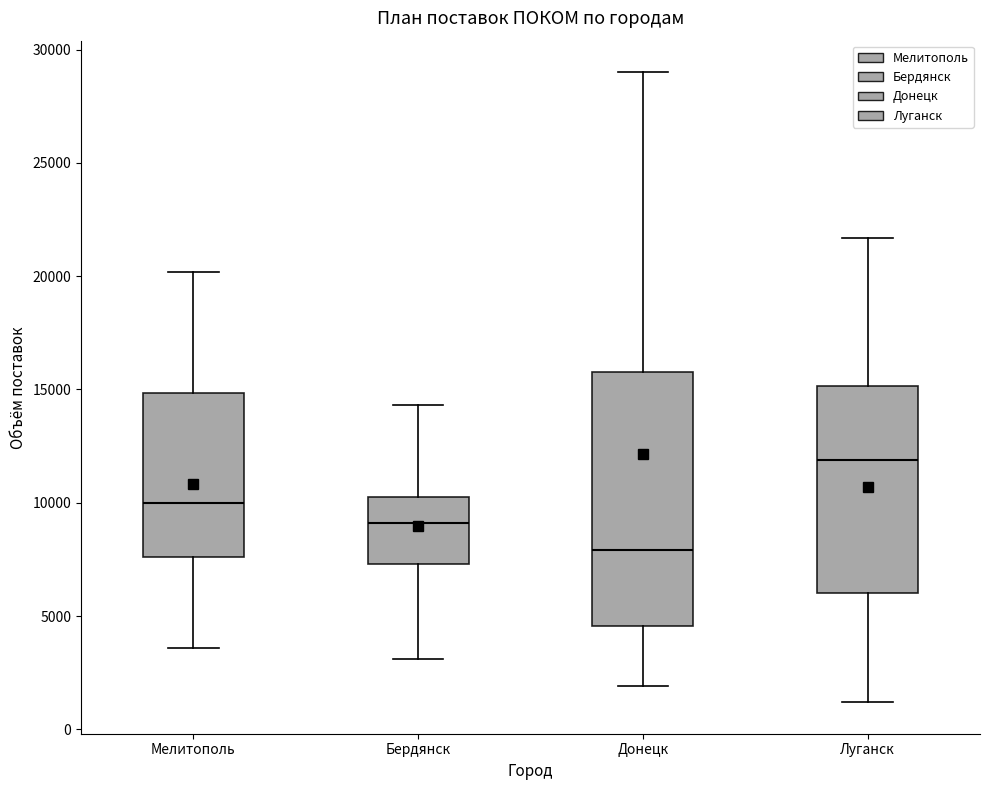

Reading left to right, transcribe this box plot: for each box, give where its median line is, the range the box spans, and where its two whiskers end, as read against the y-axis. The values are not printed on the chart, so give them approximately, as read against the axis.

Мелитополь: median 10000, box 7500 to 15000, whiskers 3500 to 20000
Бердянск: median 9000, box 7500 to 10500, whiskers 3000 to 14500
Донецк: median 8000, box 4500 to 16000, whiskers 2000 to 29000
Луганск: median 12000, box 6000 to 15000, whiskers 1000 to 21500